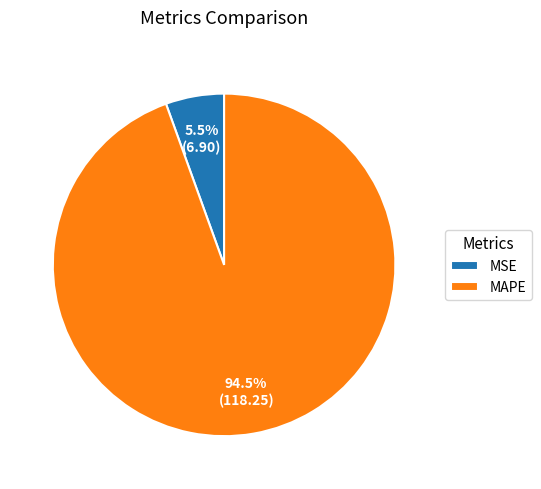

What percentage is NOT represented by MAPE?

5.5%